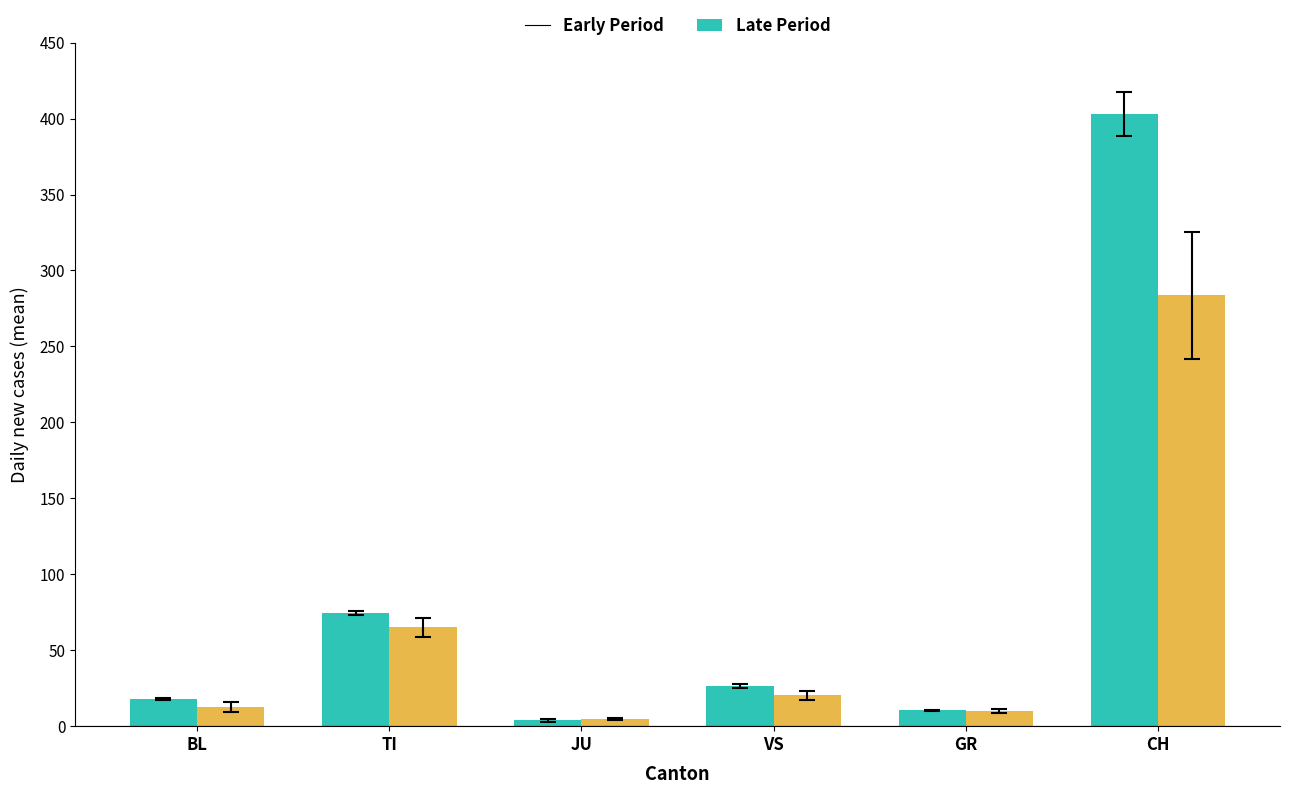

The value of Early Period at CH is 403.0. True or false?

True